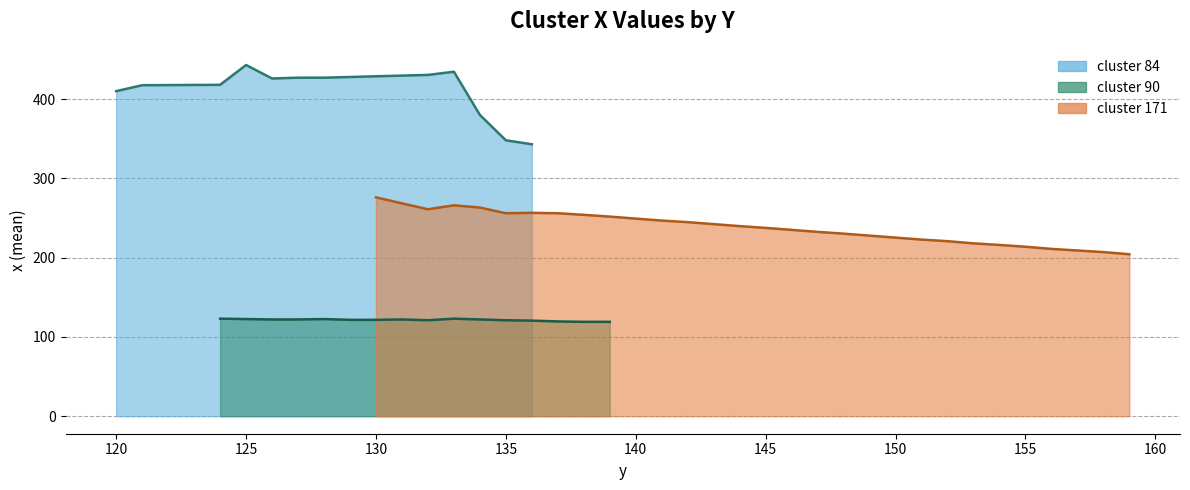

List the series in order of their overall mean, highest first.

x (cluster 84), x (cluster 171), x (cluster 90)